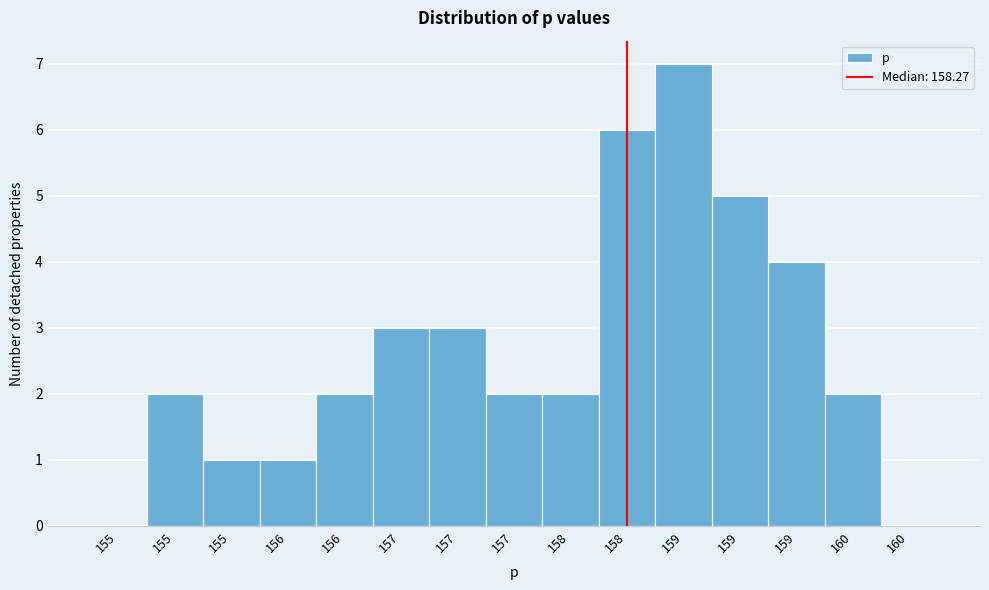

Count the number of data series in this chart.

1